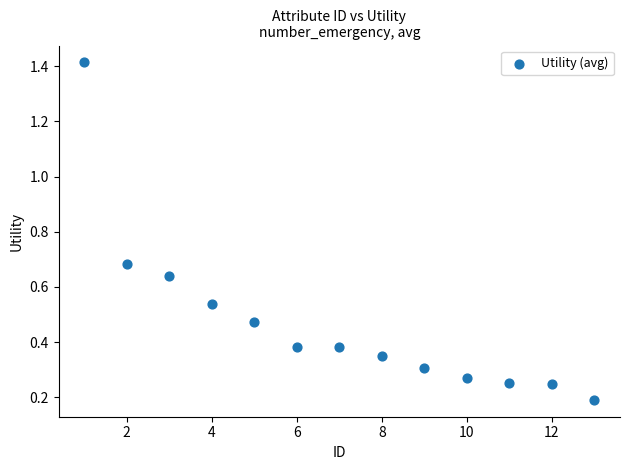

What is the range of X values (max minus min)?

12.0